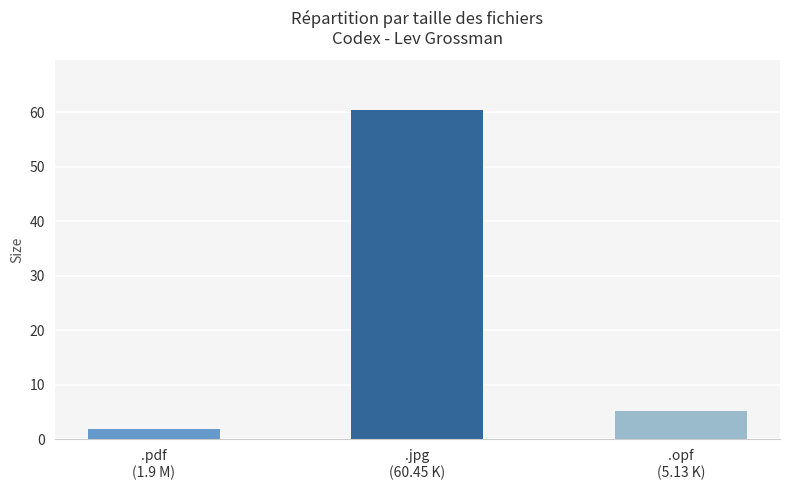

What is the change in value from .pdf
(1.9 M) to .jpg
(60.45 K)?

+58.6